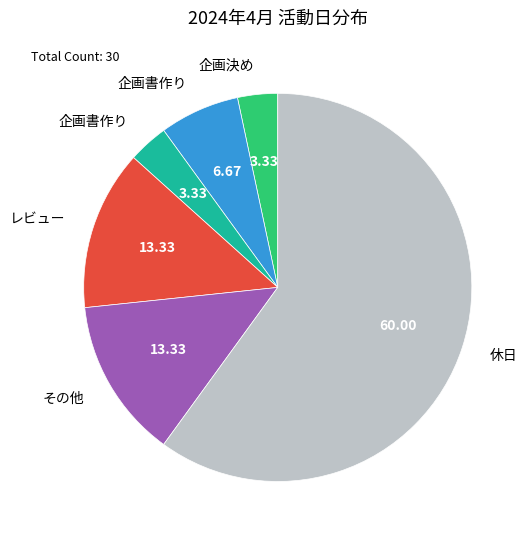

Is there a majority slice in this chart?

Yes